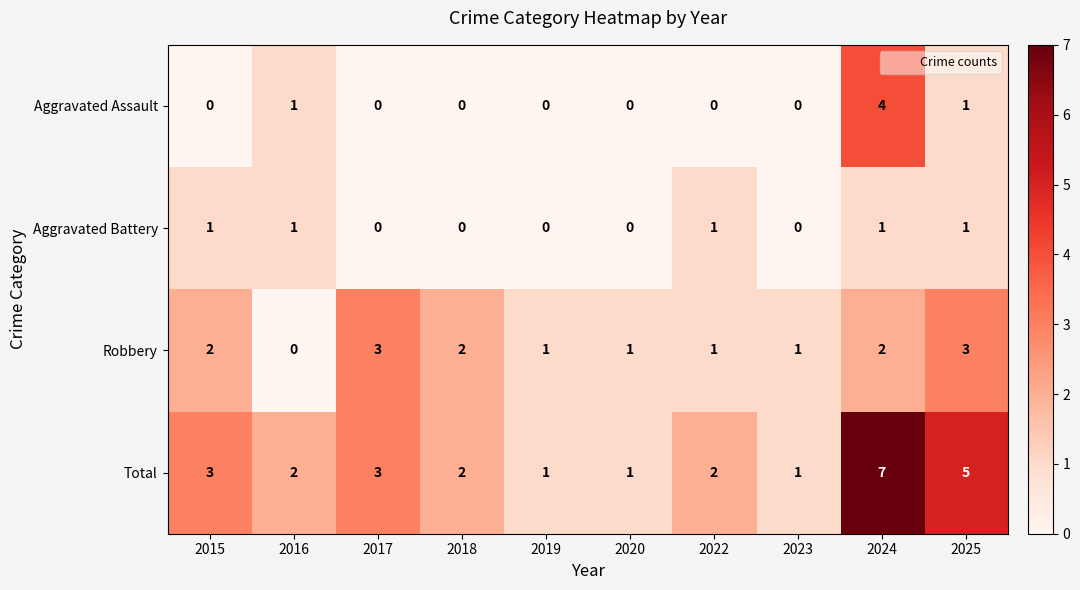

What is the average value of the Total series?

3